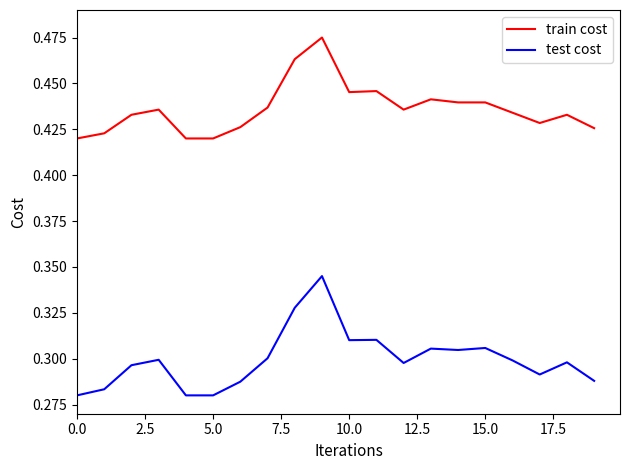

Does the chart have visible grid lines?

No